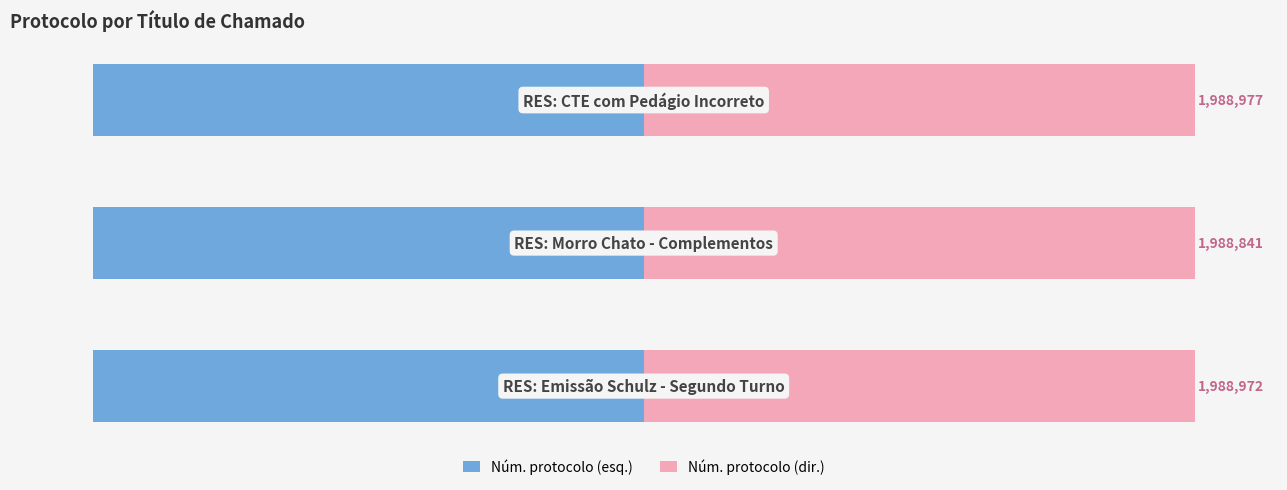

What is the sum of all Núm. protocolo (esq.) values?

-300.0